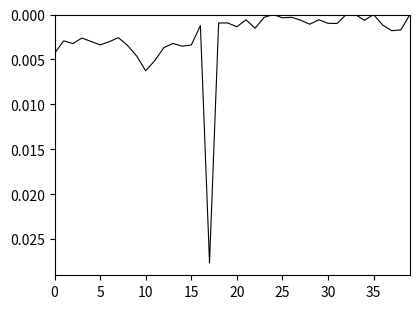

Count the number of categories in the chart.

40